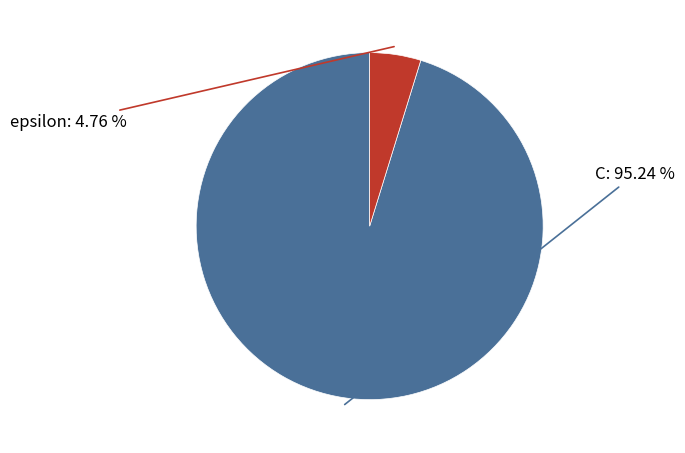

Which slice represents more than half of the pie?

C